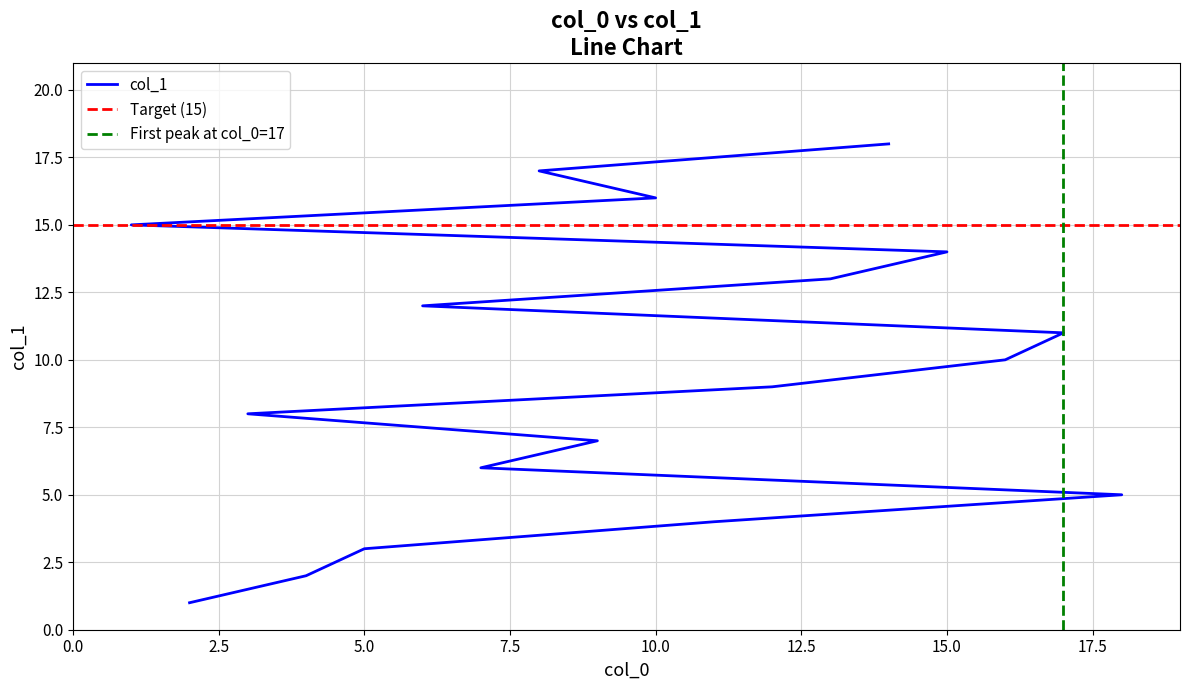

True or false: there are more than 1 points higher than both neighbors.

False